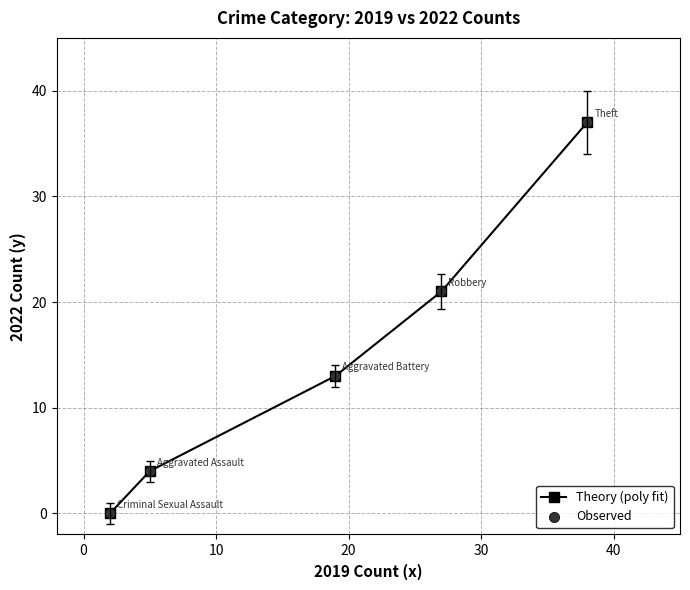

What is the value of the 5th point from the left?

37